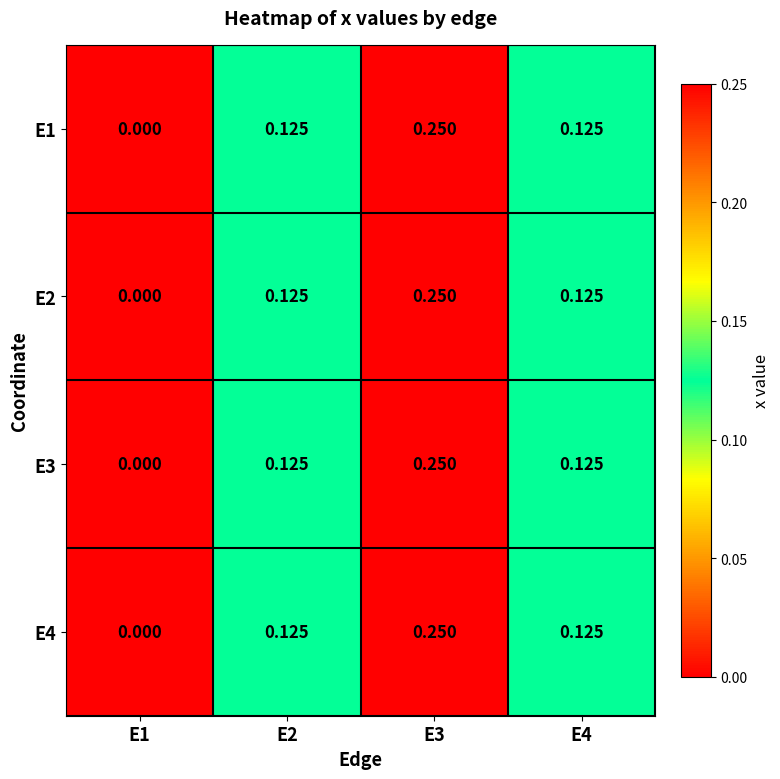

Reading left to right, what are all the values shown in this chart?

E1: E1=0.0	E2=0.1	E3=0.2	E4=0.1
E2: E1=0.0	E2=0.1	E3=0.2	E4=0.1
E3: E1=0.0	E2=0.1	E3=0.2	E4=0.1
E4: E1=0.0	E2=0.1	E3=0.2	E4=0.1